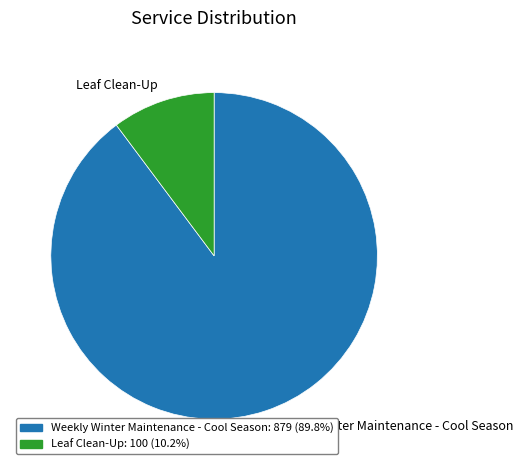

Does any single category account for the majority?

Yes